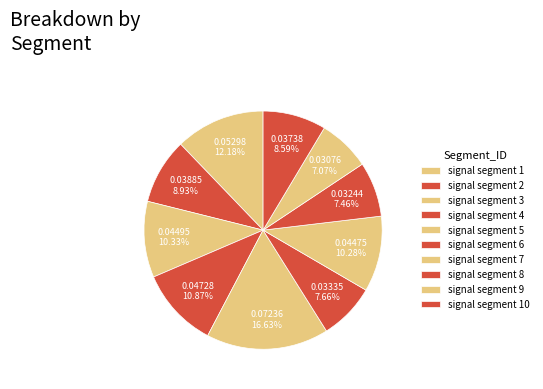

Does signal segment 3 represent more than half of the total?

No